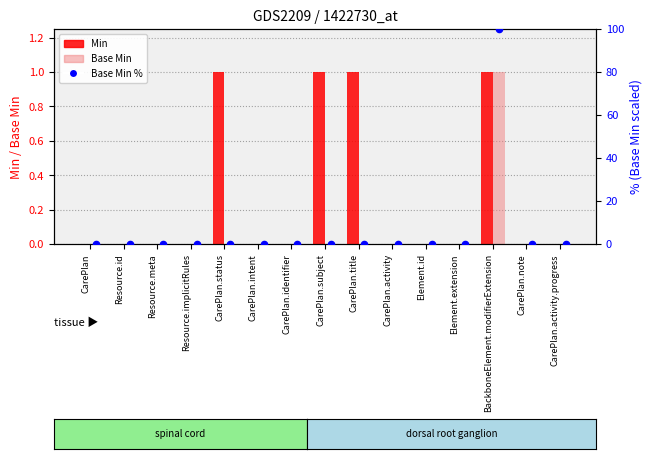

Which series reaches the minimum Y coordinate?

Min